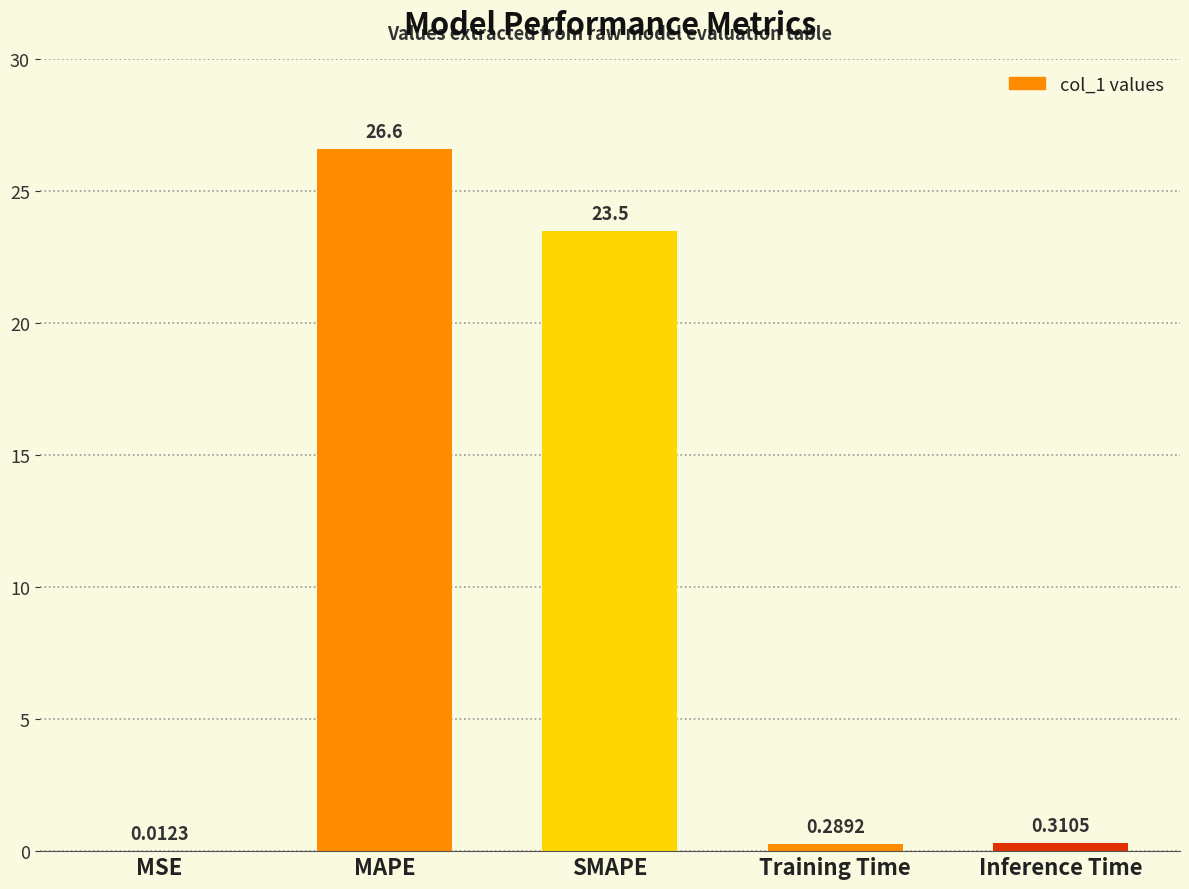

What is the sum of the values at Inference Time and SMAPE?

23.8